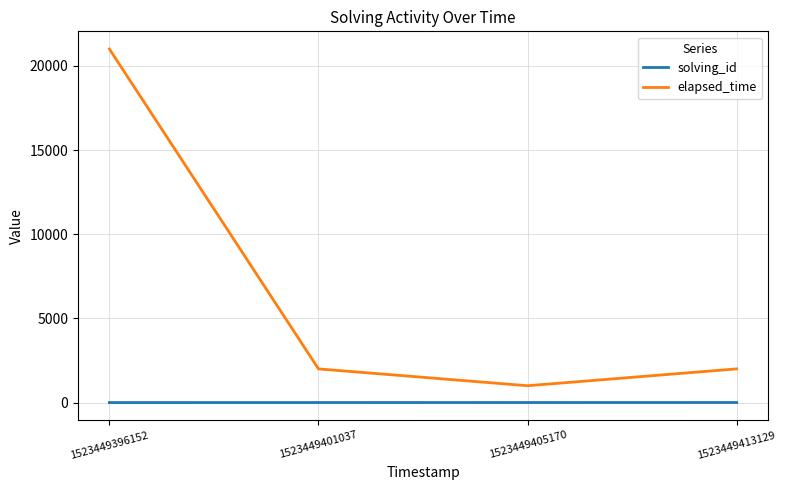

The solving_id series shows 2 at 1523449401037. True or false?

True